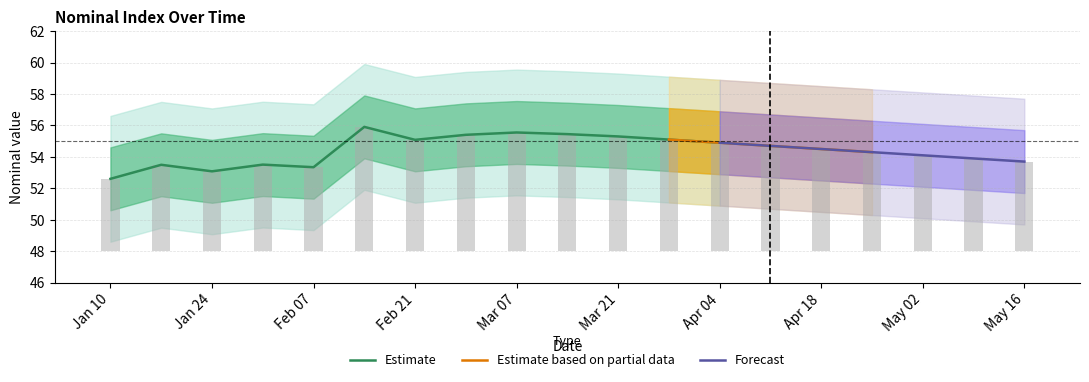

The Estimate series shows 55.1 at Feb 21. True or false?

True